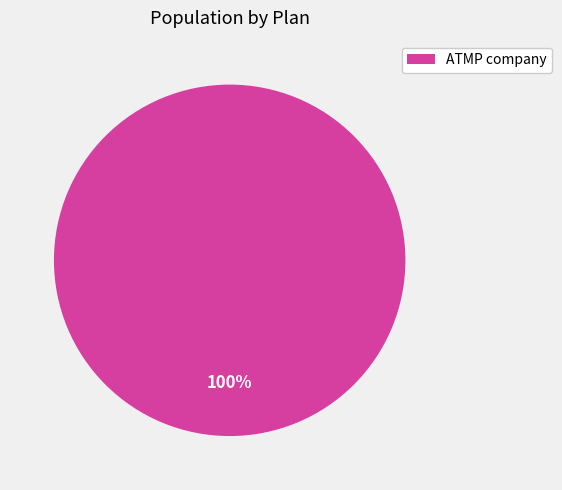

Is it true that ATMP company is 100% of the pie?

True